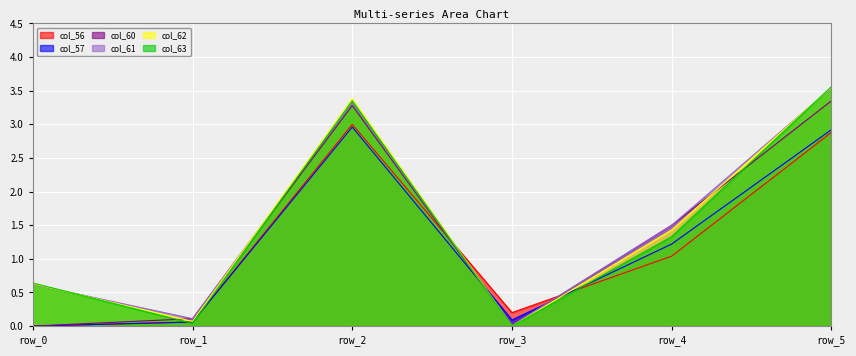

What is the highest value of the col_57 series?

3.0